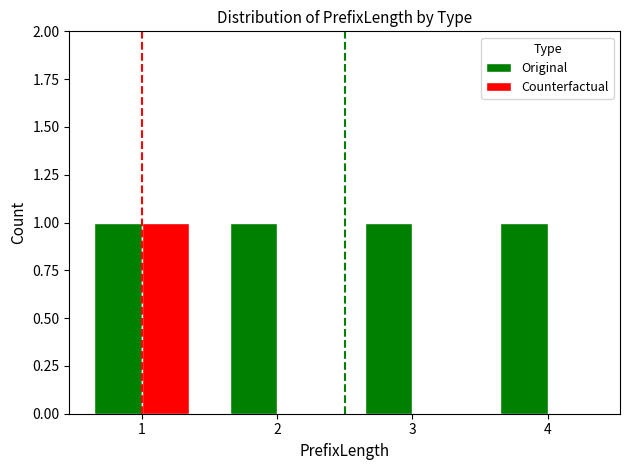

True or false: Counterfactual has a value of 1 at 1.

True